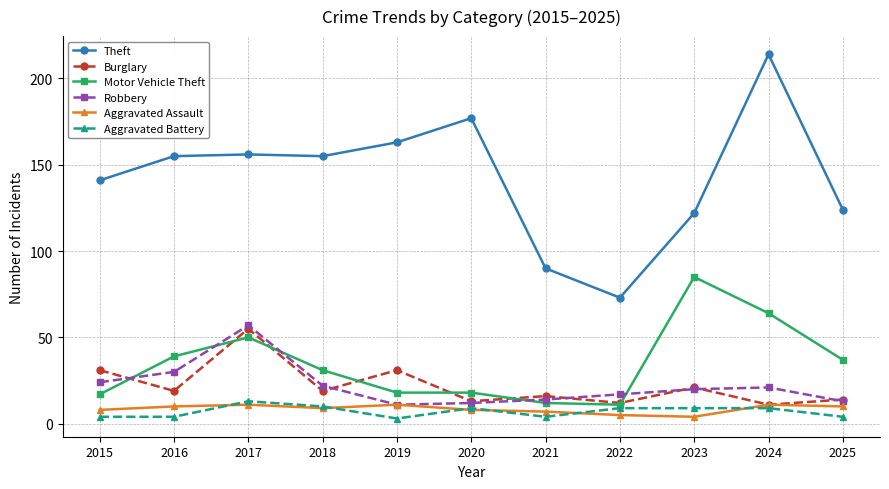

Is it true that Theft equals 27 at 2021?

False